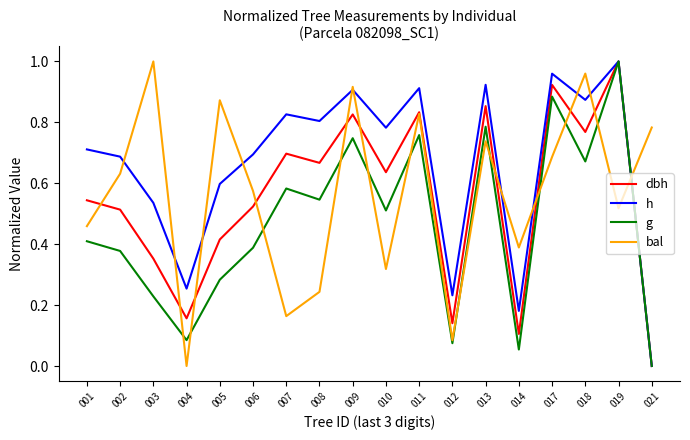

How many positive values does the g series have?

17